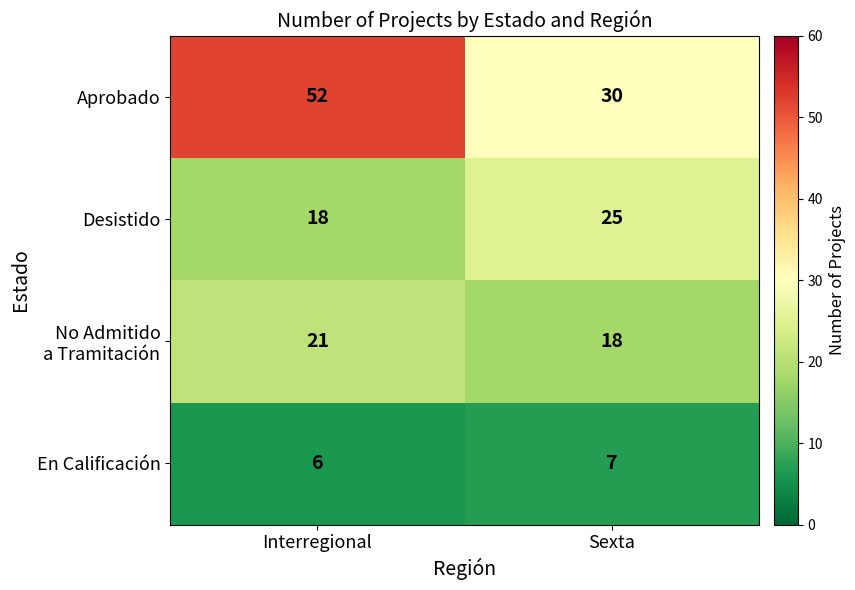

Which series has the largest range (max minus min)?

Aprobado